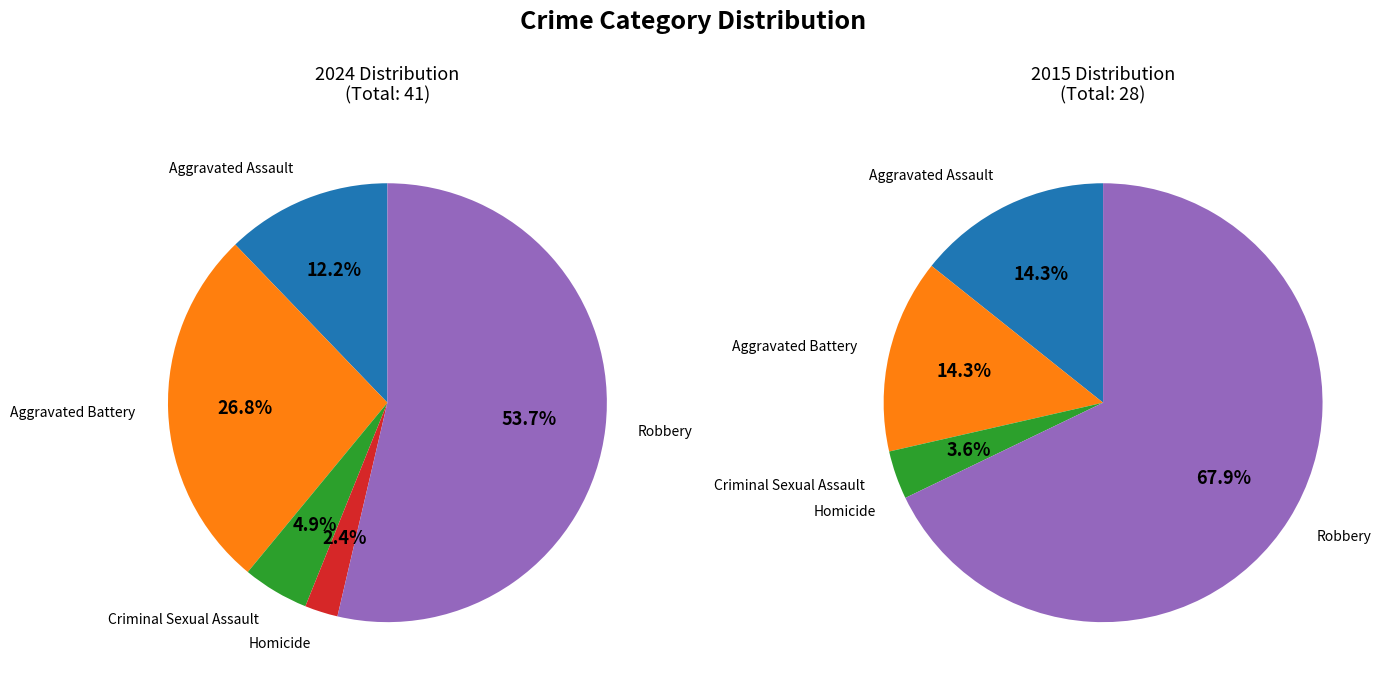

Rank the series by their maximum value, from highest to lowest.

values_2024, values_2015